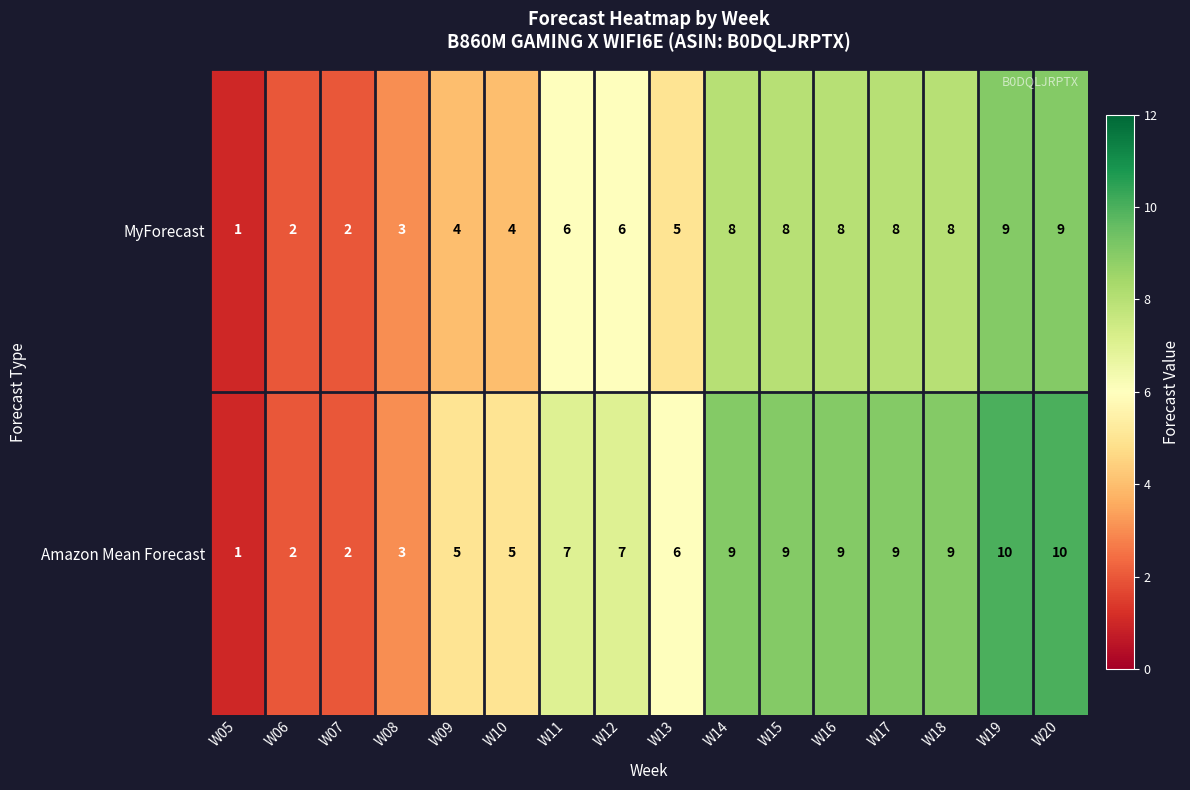

Which series has the widest spread of values?

Amazon Mean Forecast